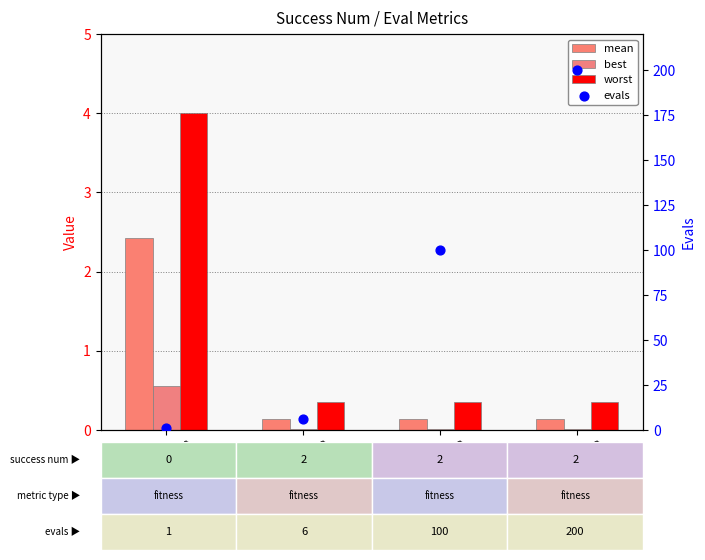

At how many categories does at least one series exceed 135?

1